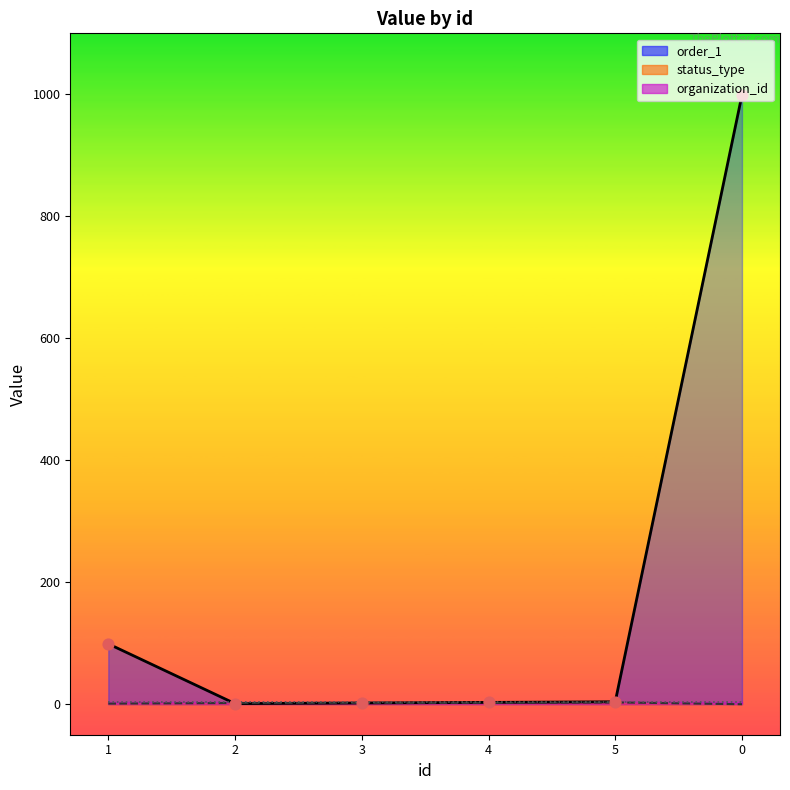

Which series contains the highest Y value?

order_1